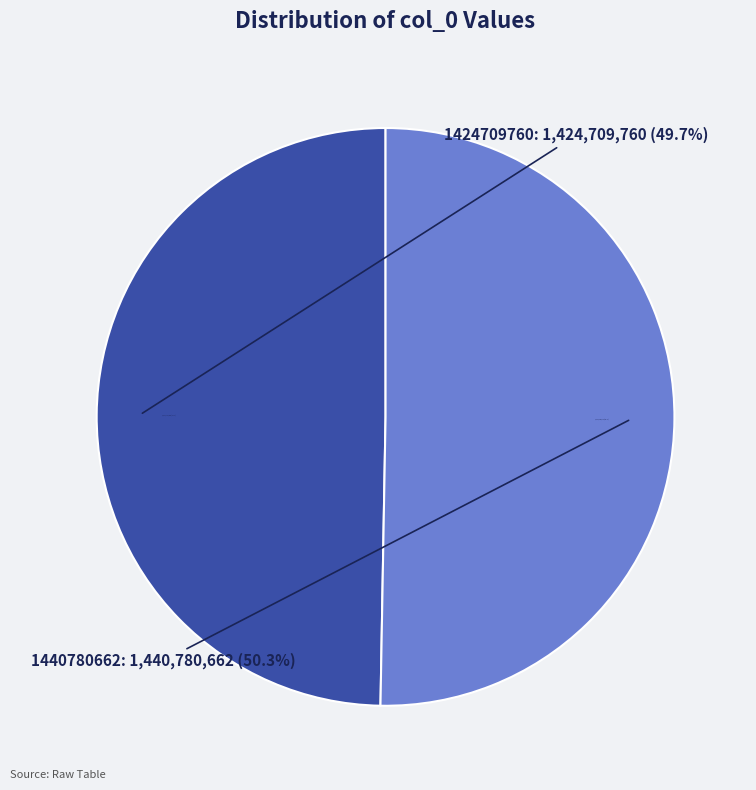

How many slices are in this pie chart?

2